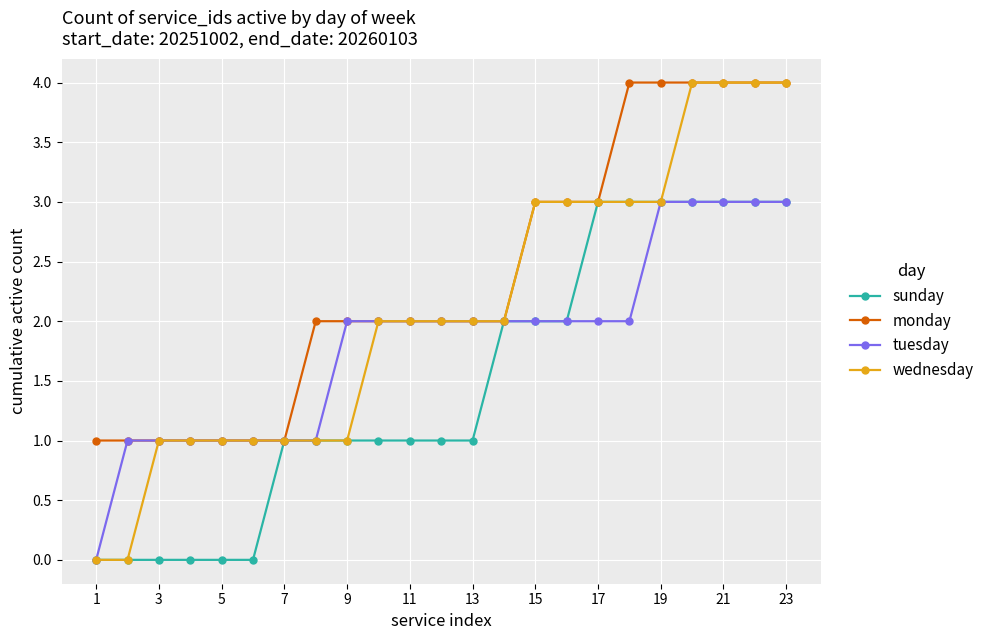

List the series in order of their overall mean, highest first.

monday, wednesday, tuesday, sunday